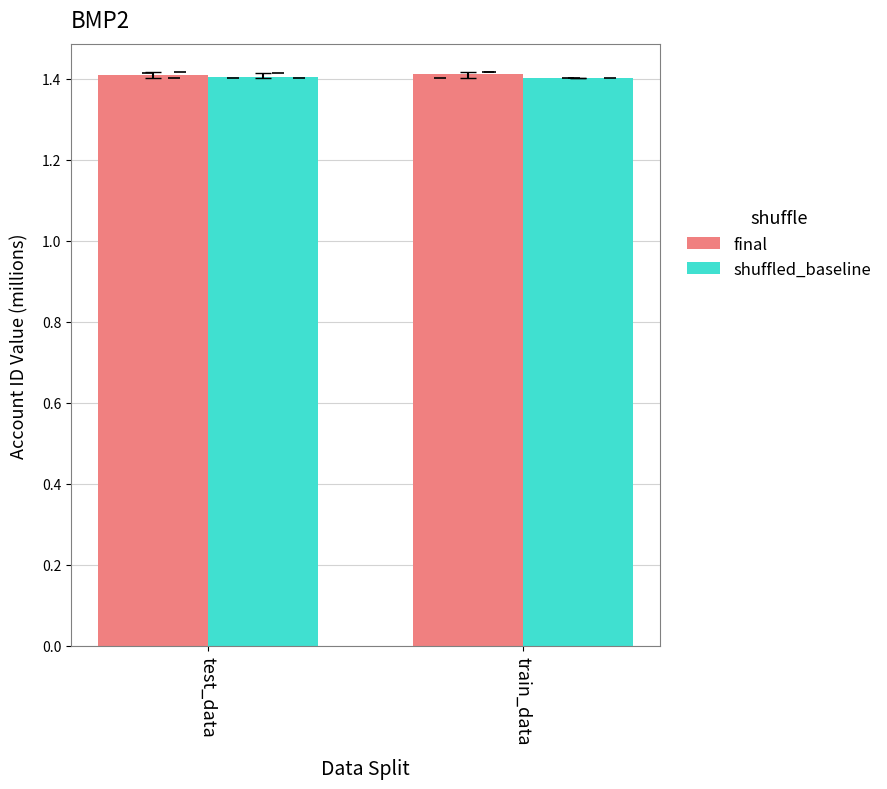

Reading left to right, extract all data points from this chart.

final: test_data=1.4	train_data=1.4
shuffled_baseline: test_data=1.4	train_data=1.4